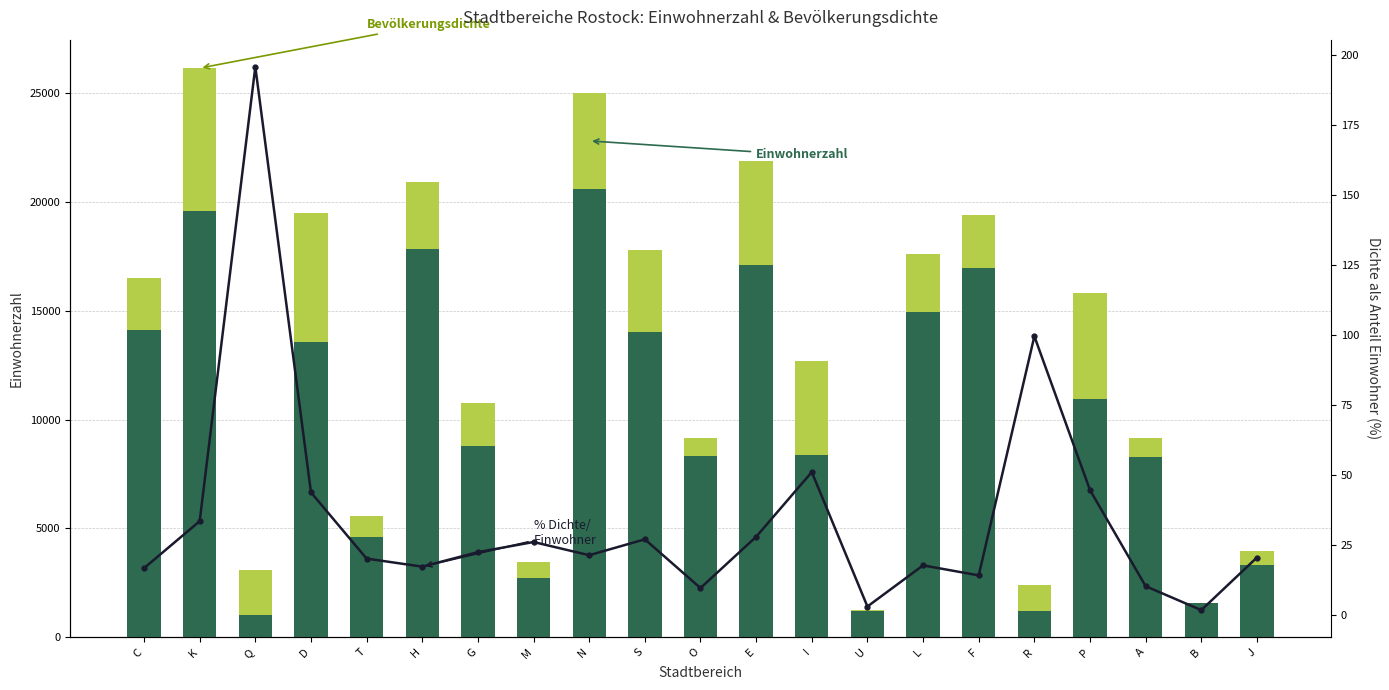

How many data points in Bevölkerungsdichte are less than 2385?

10